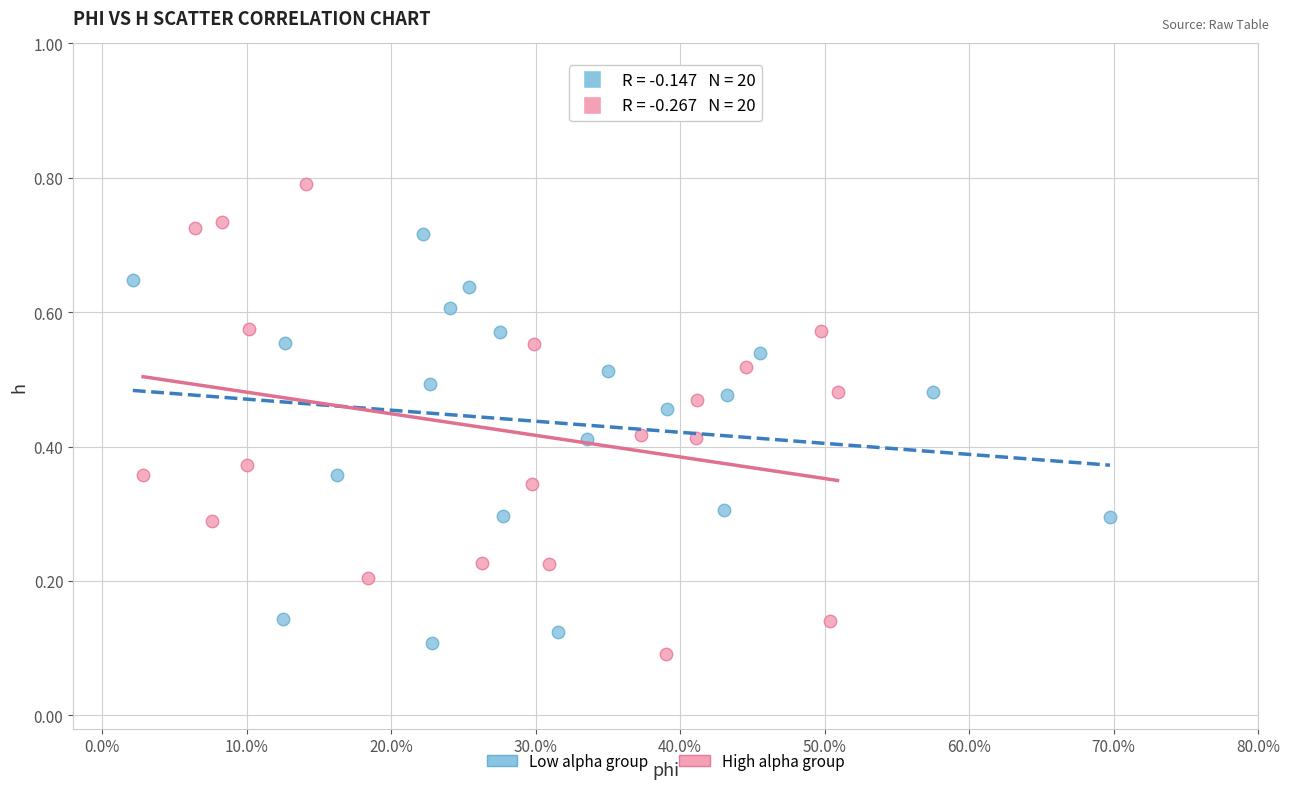

Which series has the widest spread of Y values?

High alpha group